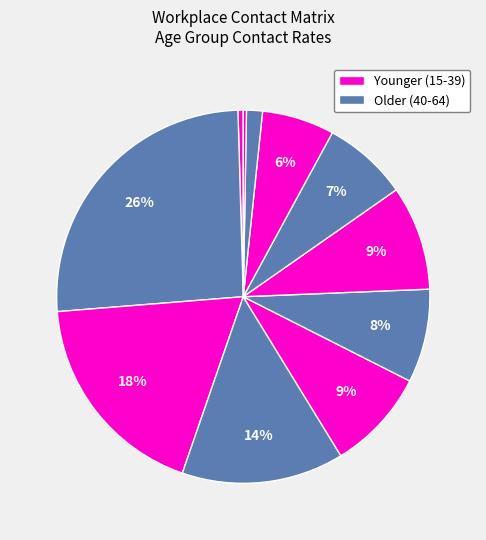

Rank the categories by value from lowest to highest.

60_64, 10_14, 55_59, 50_54, 45_49, 35_39, 30_34, 40_44, 25_29, 20_24, 15_19